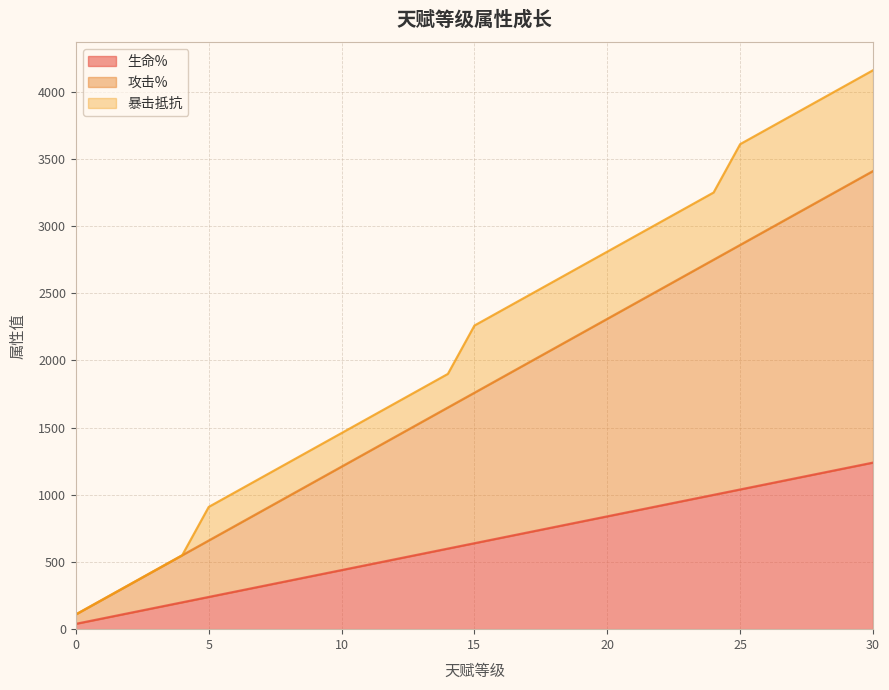

What is the highest value of the 生命% series?

1240